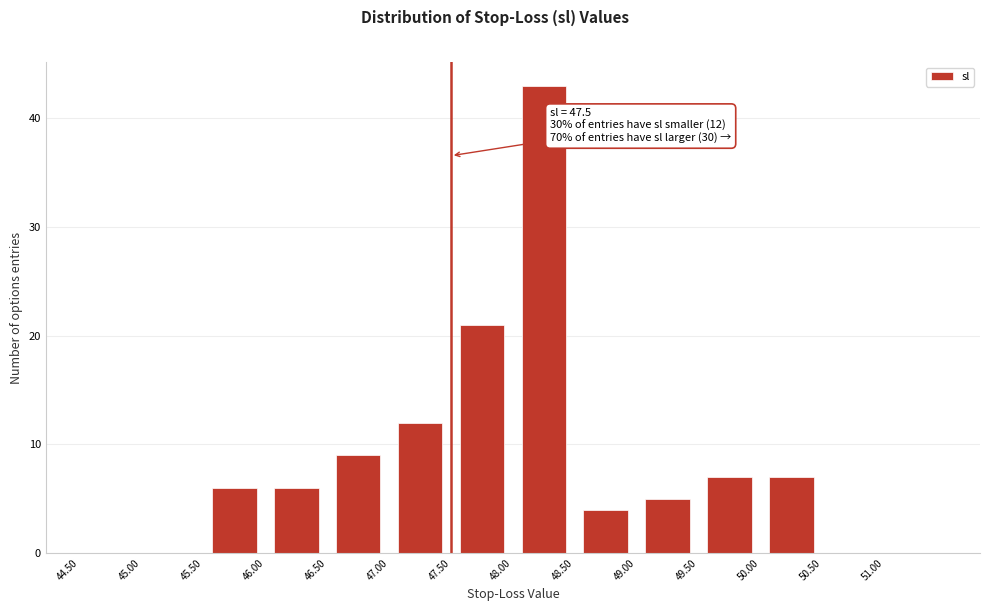

Over which range of the x-axis is the bar tallest?

48.0 to 48.5